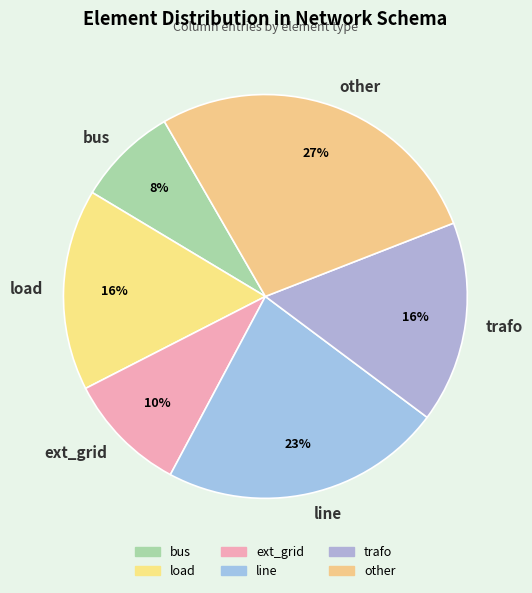

Which slice is the smallest?

bus